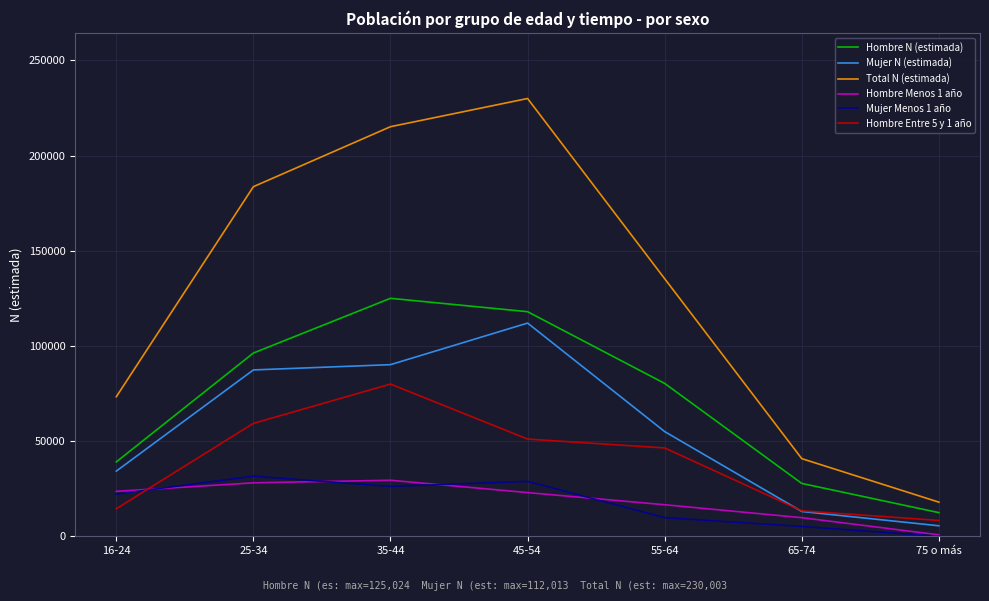

True or false: Hombre Entre 5 y 1 año and Mujer Menos 1 año intersect in this chart.

True